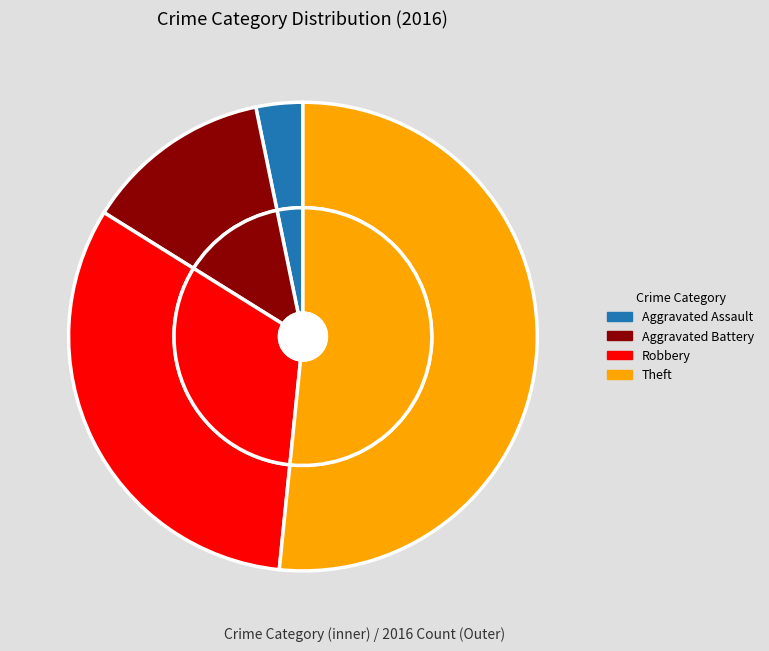

To the nearest percent, what is the difference between the Aggravated Assault and Robbery slice percentages?

29%